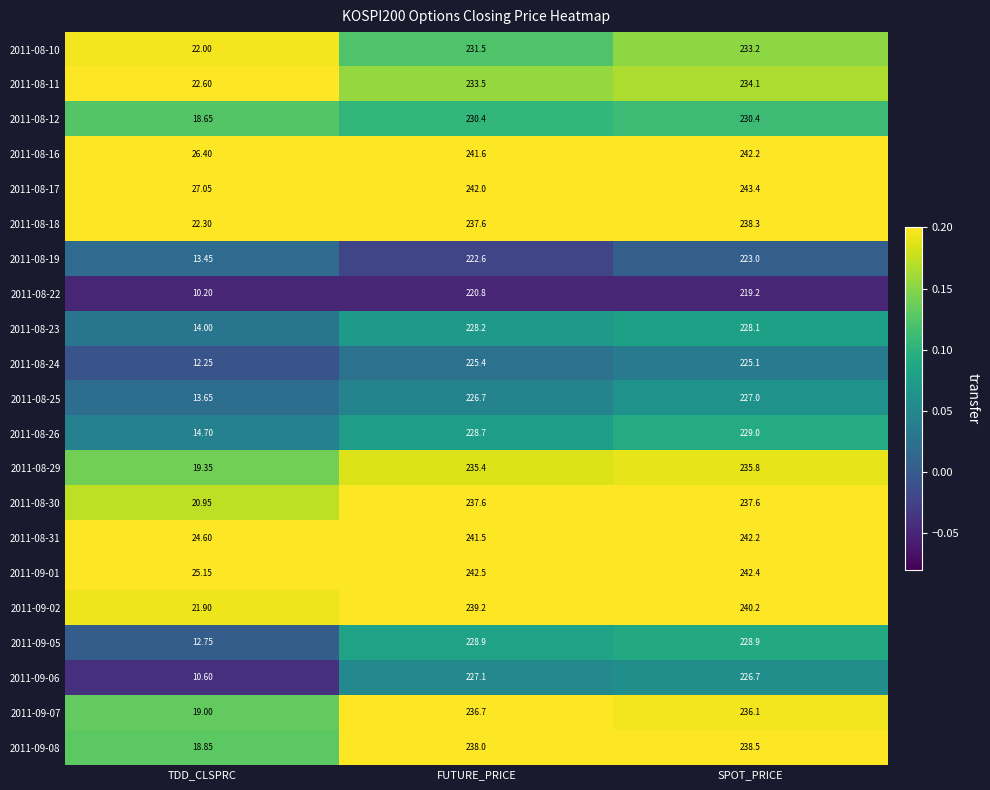

Which series has the widest spread of values?

2011-09-08